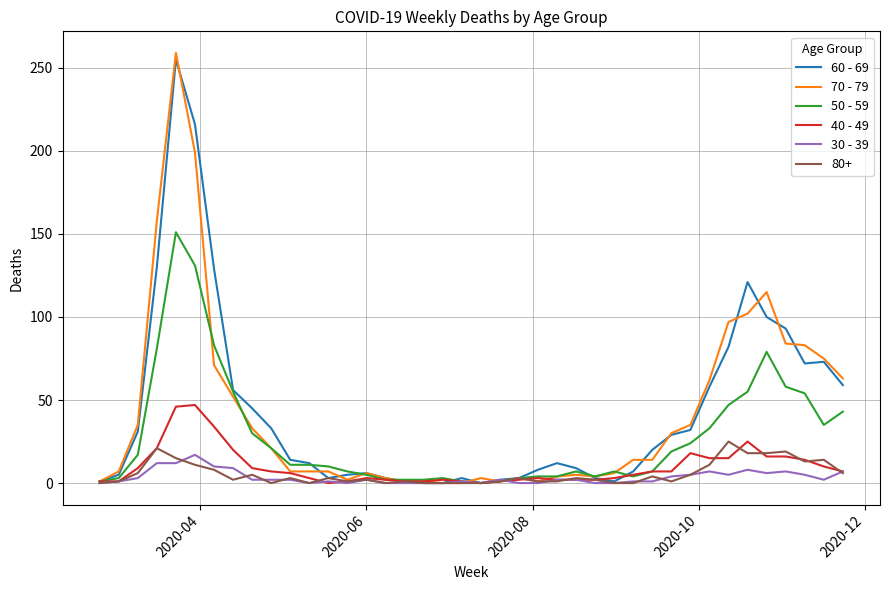

Which series has the largest range (max minus min)?

70 - 79